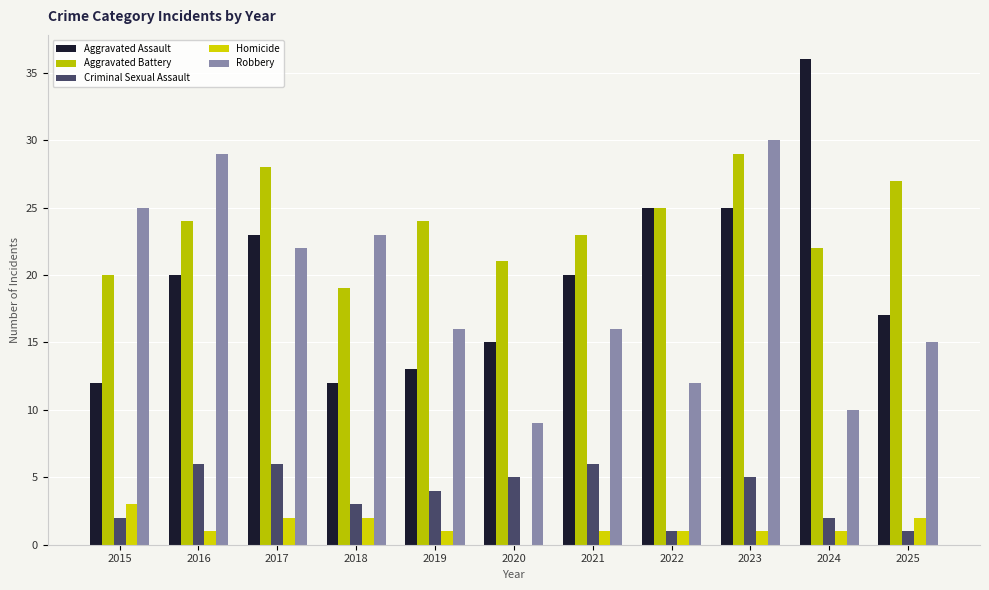

What is the difference between the highest and lowest values at 2015?

23